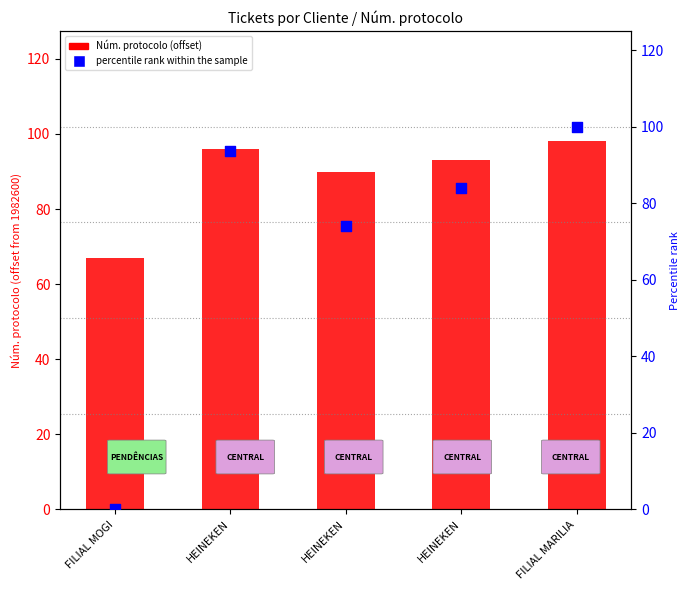

What is the total value across all series at FILIAL MARILIA?

198.0